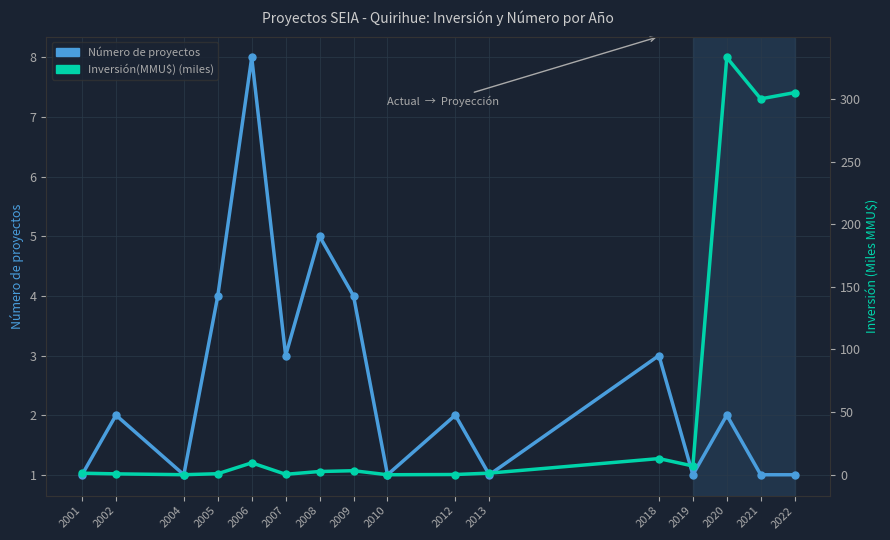

True or false: Inversión(MMU$) (miles) has more than 2 interior local peaks.

True